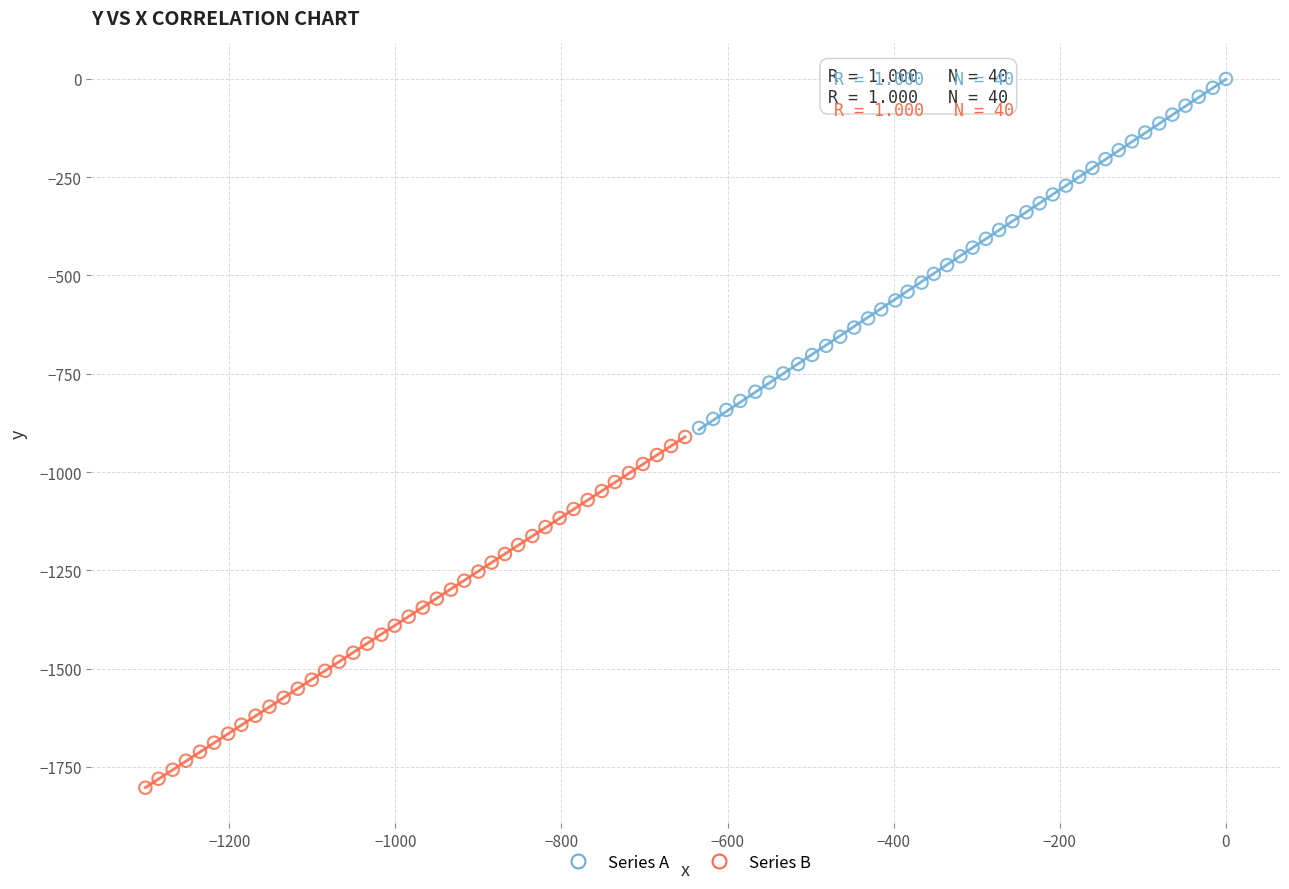

Which series contains the highest Y value?

Series A